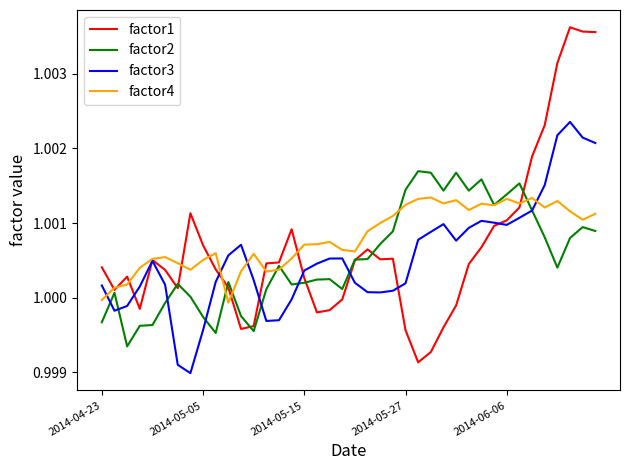

Which series has the largest range (max minus min)?

factor1